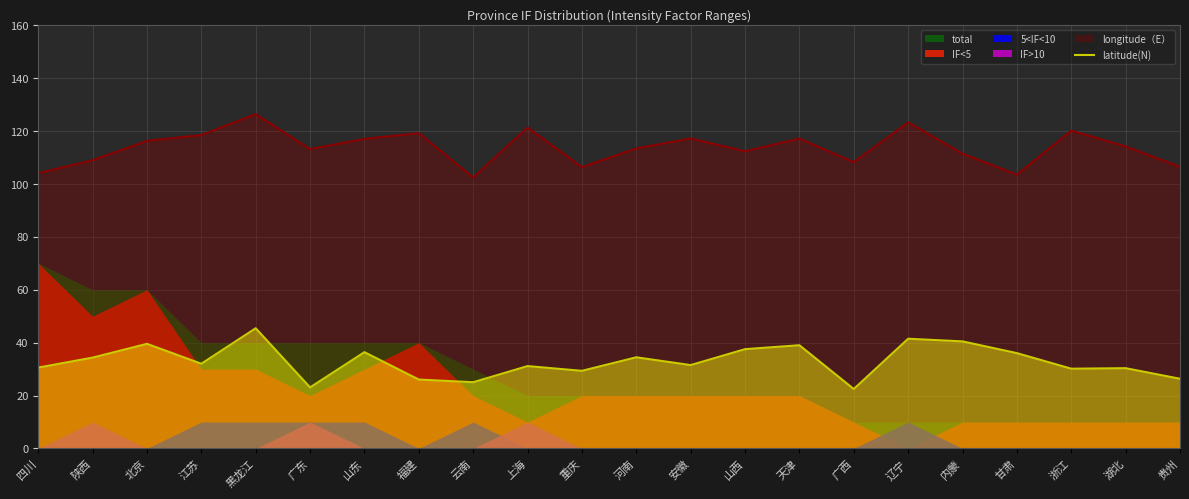

The latitude(N) series shows 31.5 at 安徽. True or false?

True